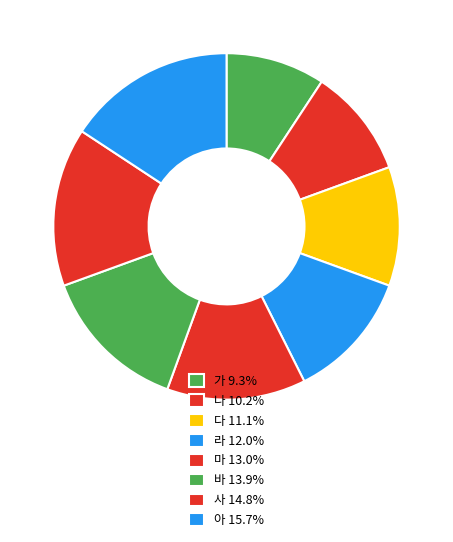

Which category has the smallest portion of the pie?

가